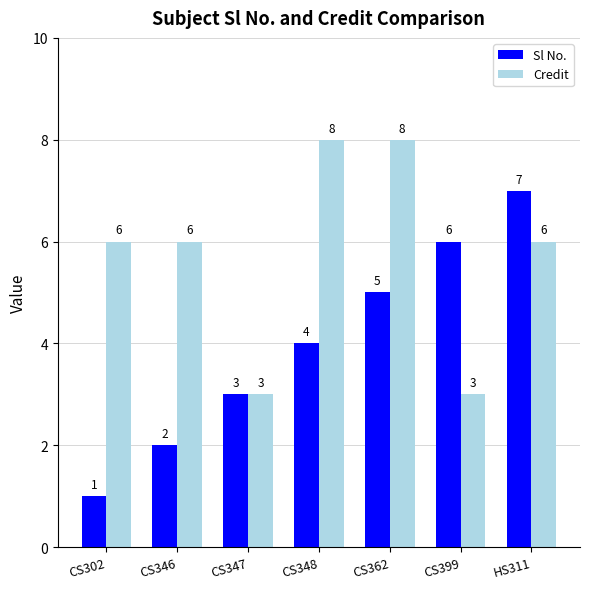

How many distinct data groups are displayed?

2